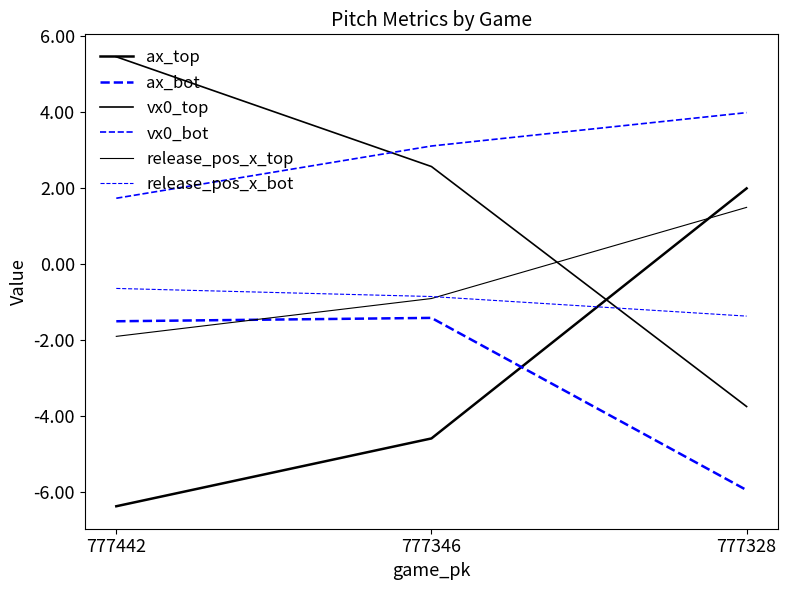

How many lines are shown in the chart?

6